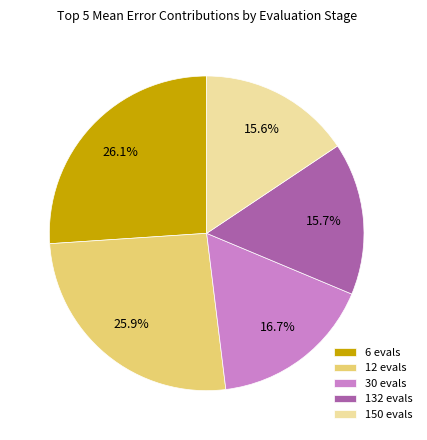

How many segments does this pie chart have?

5